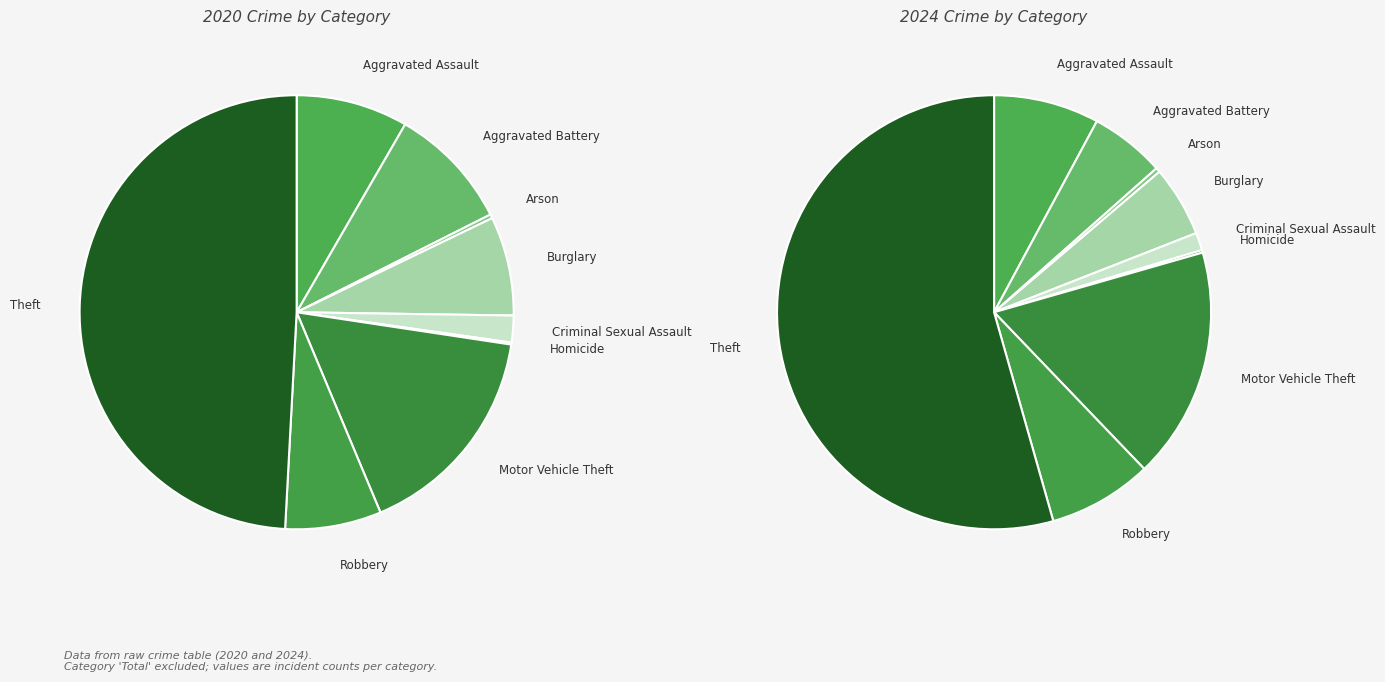

To the nearest percent, what is the difference between the largest and smallest slice percentages?

49%